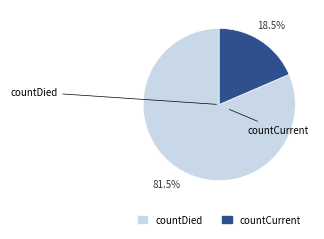

Between countDied and countCurrent, which is larger?

countDied